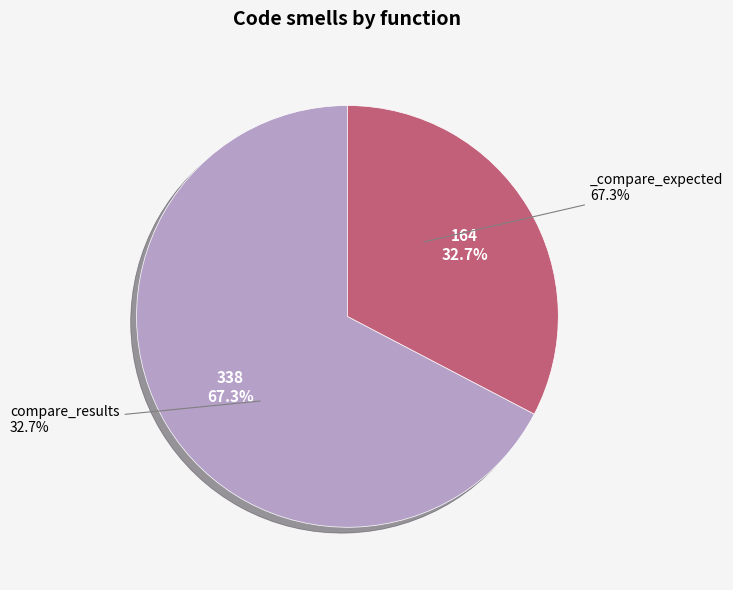

What is the change in value from _compare_expected to compare_results?

-174